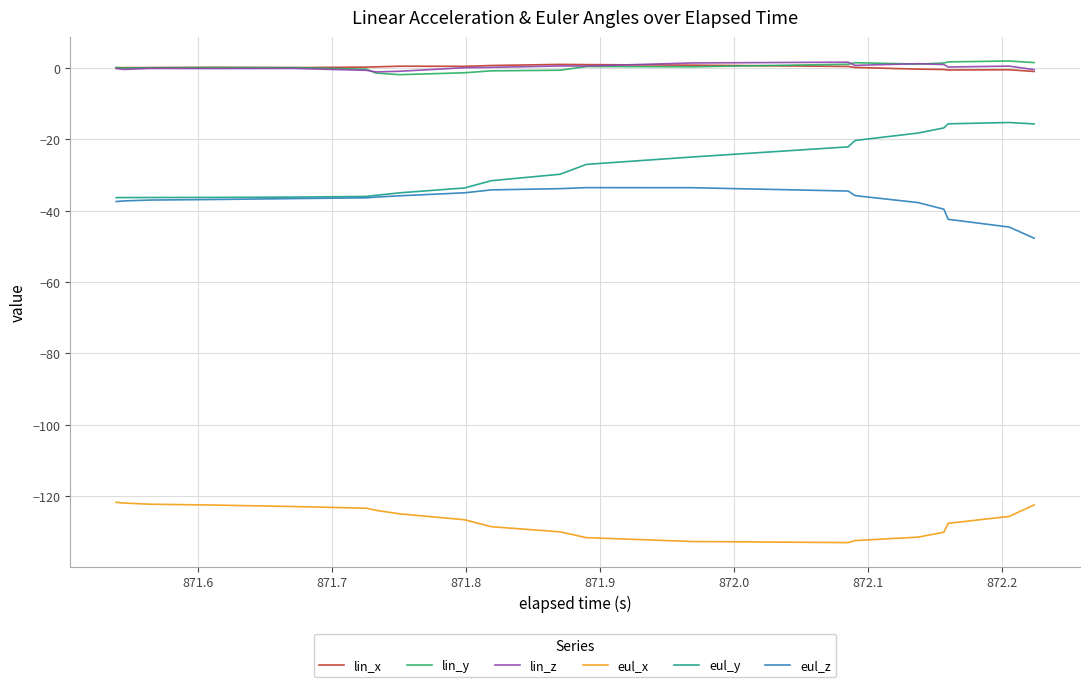

What are all the series names shown in the legend?

lin_x, lin_y, lin_z, eul_x, eul_y, eul_z